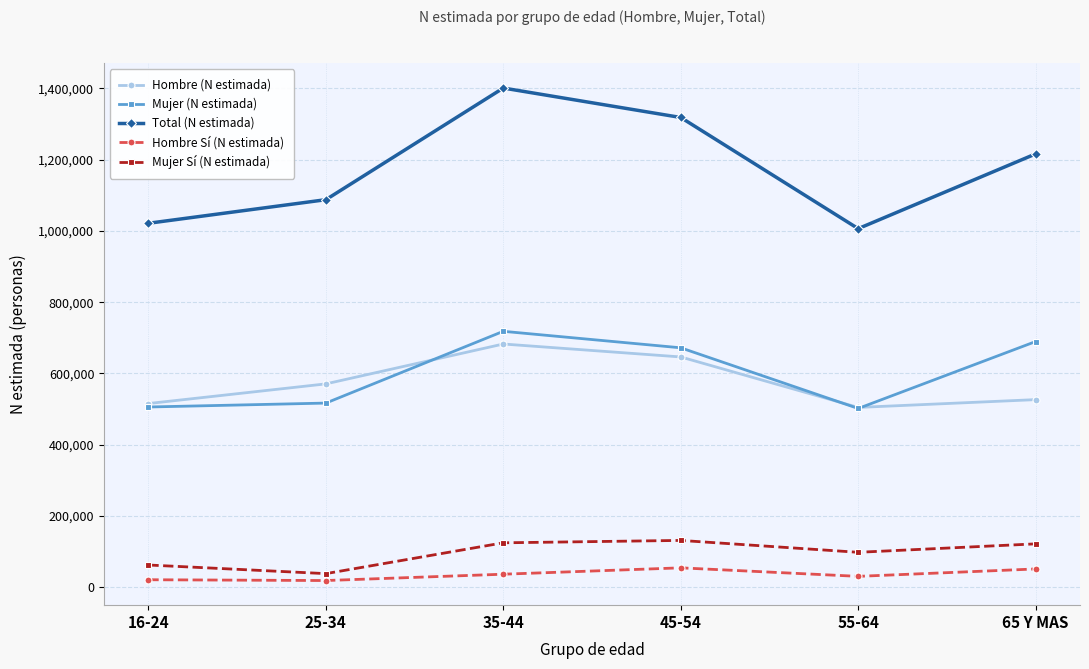

The Total (N estimada) series shows 1021631 at 16-24. True or false?

True